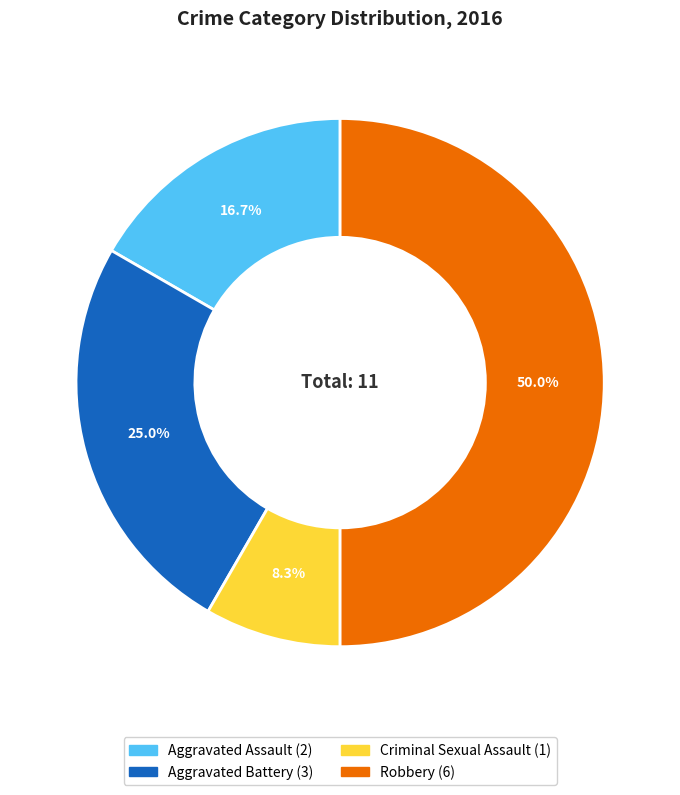

To the nearest percent, what is the difference between the largest and smallest slice percentages?

42%